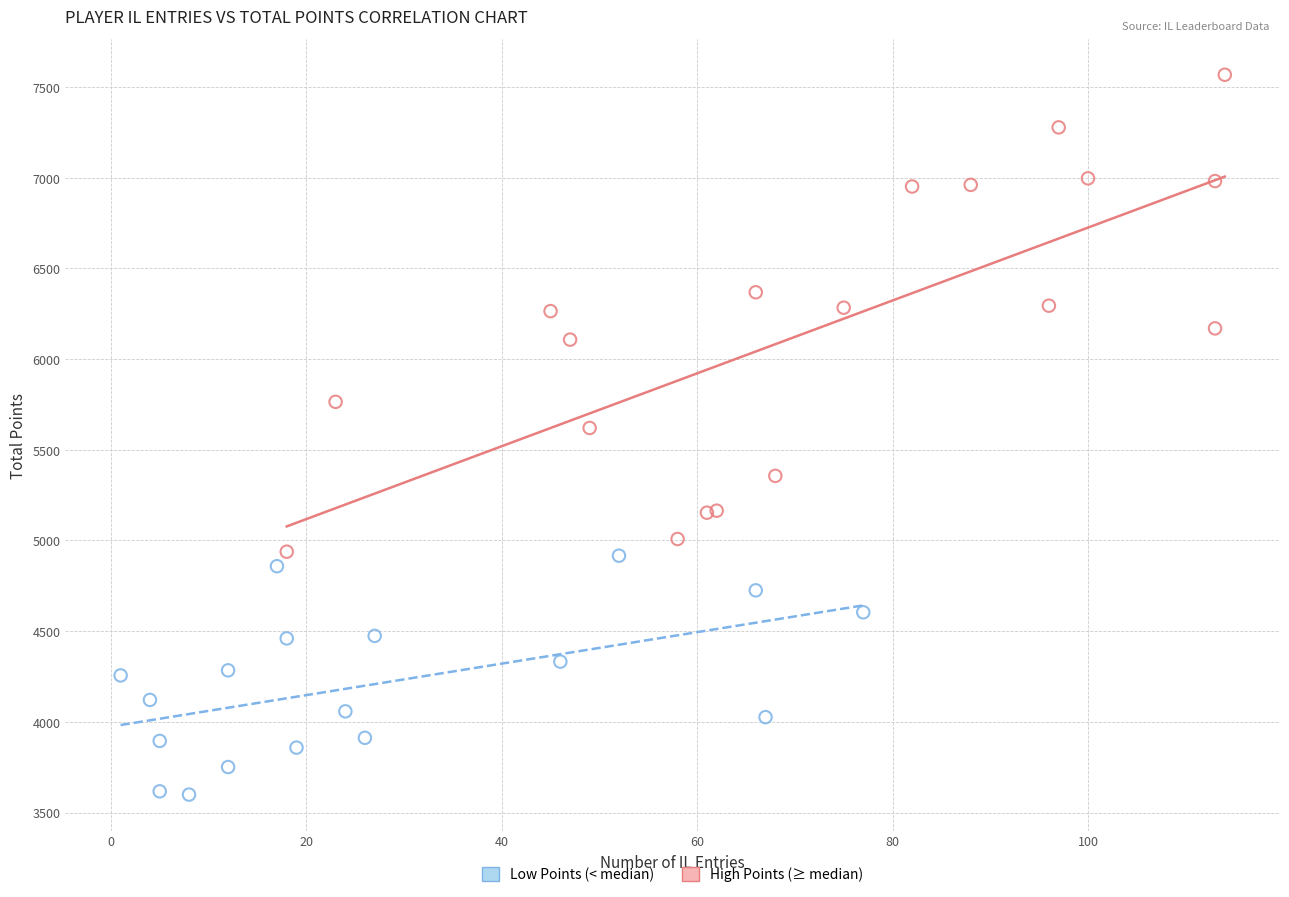

Which series has the widest spread of Y values?

High Points (≥ median)